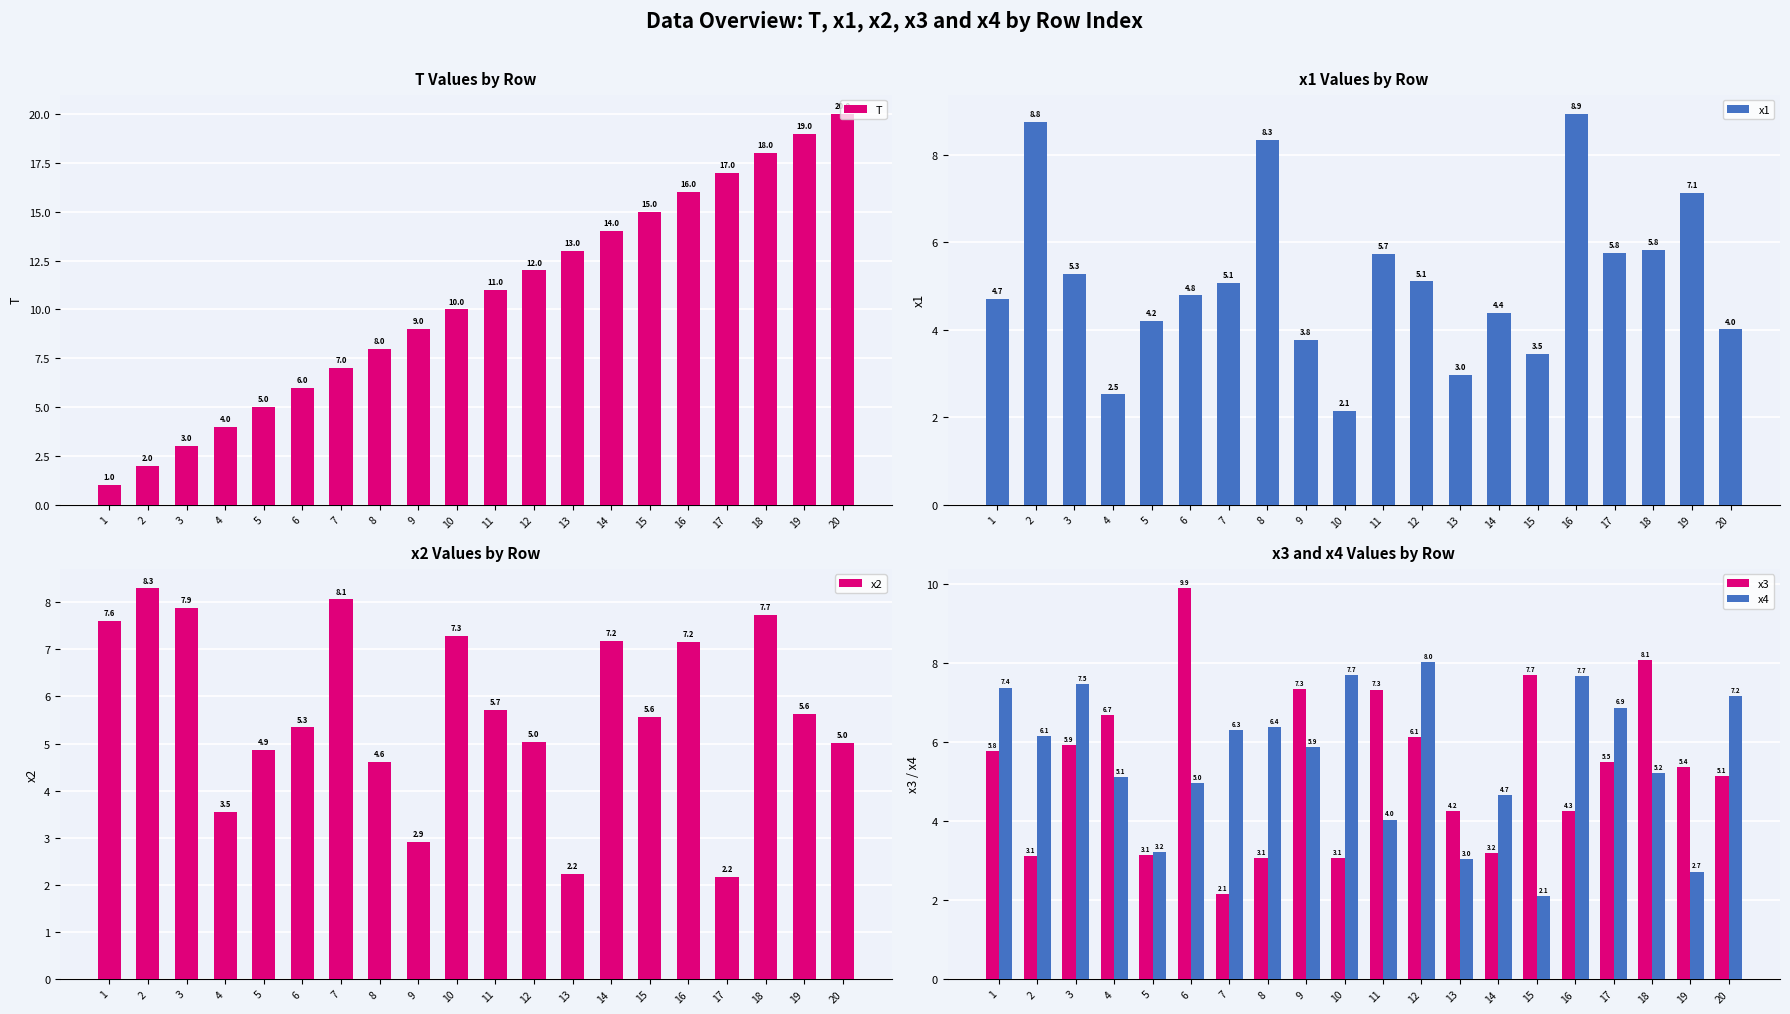

The value of x2 at 1 is 4.5. True or false?

False